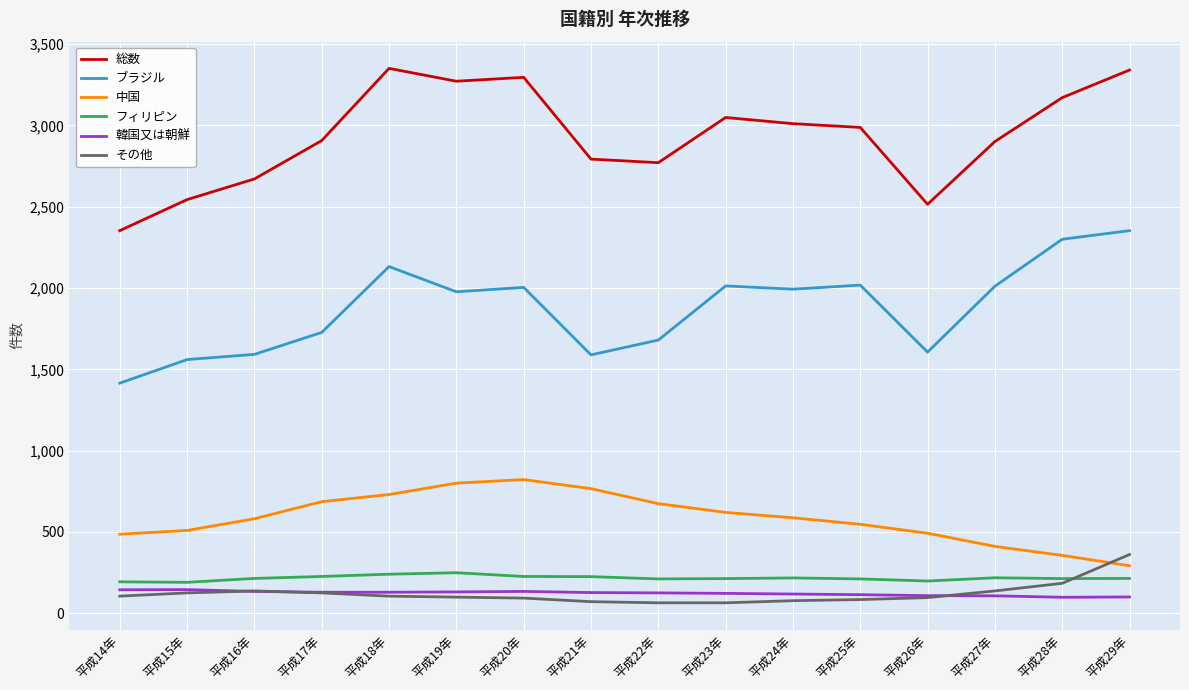

Between 平成15年 and 平成20年, which series saw the biggest shift?

総数